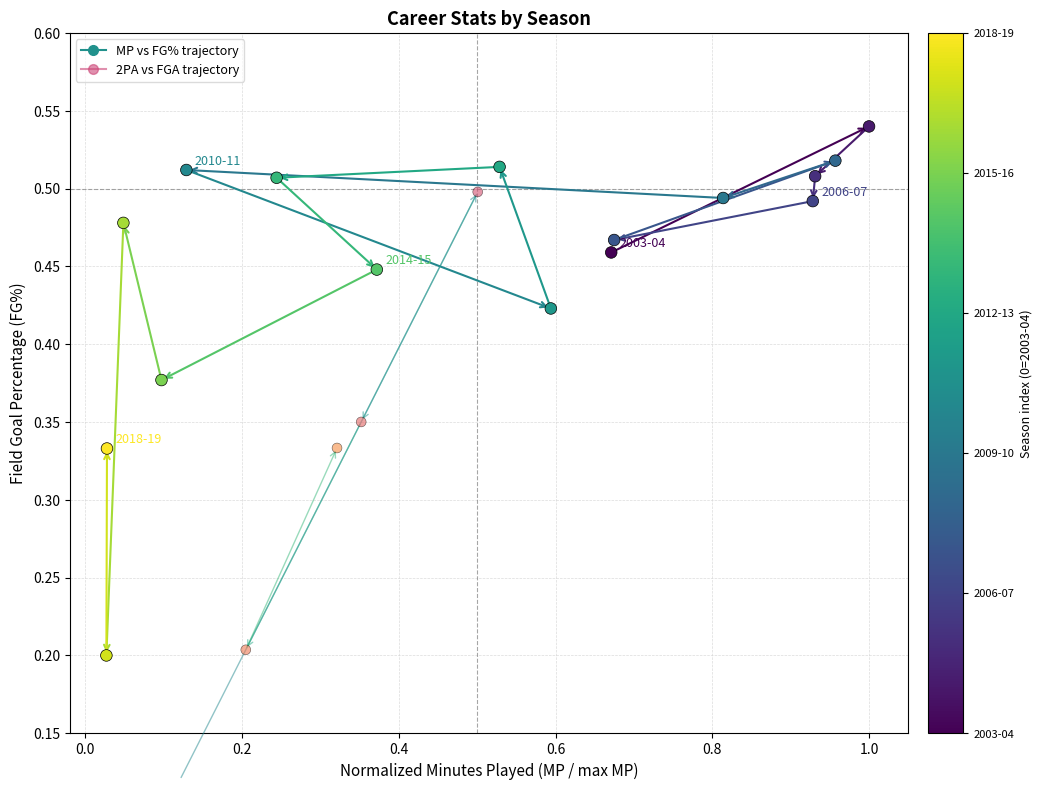

Is the value of MP at 2006-07 greater than the value of FG% at 2015-16?

Yes